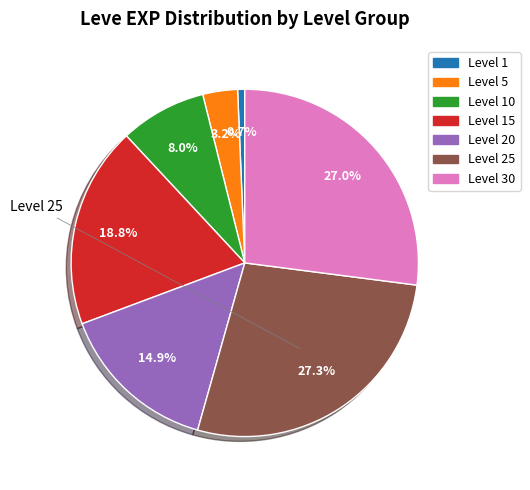

How many slices are in this pie chart?

7